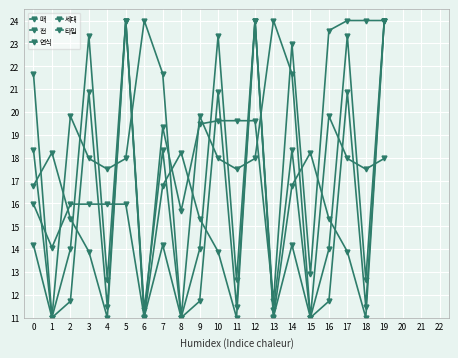

True or false: 전 has more than 1 interior local peaks.

True